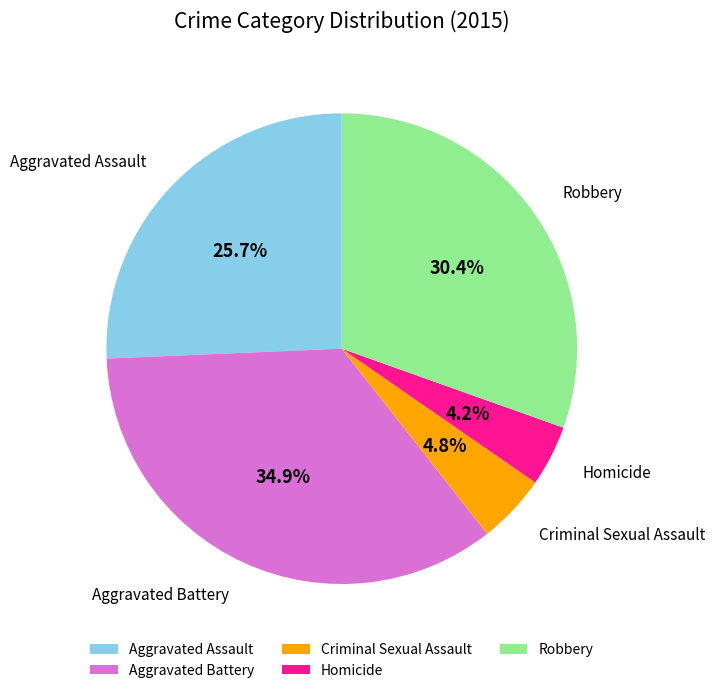

What is the largest slice in the pie chart?

Aggravated Battery